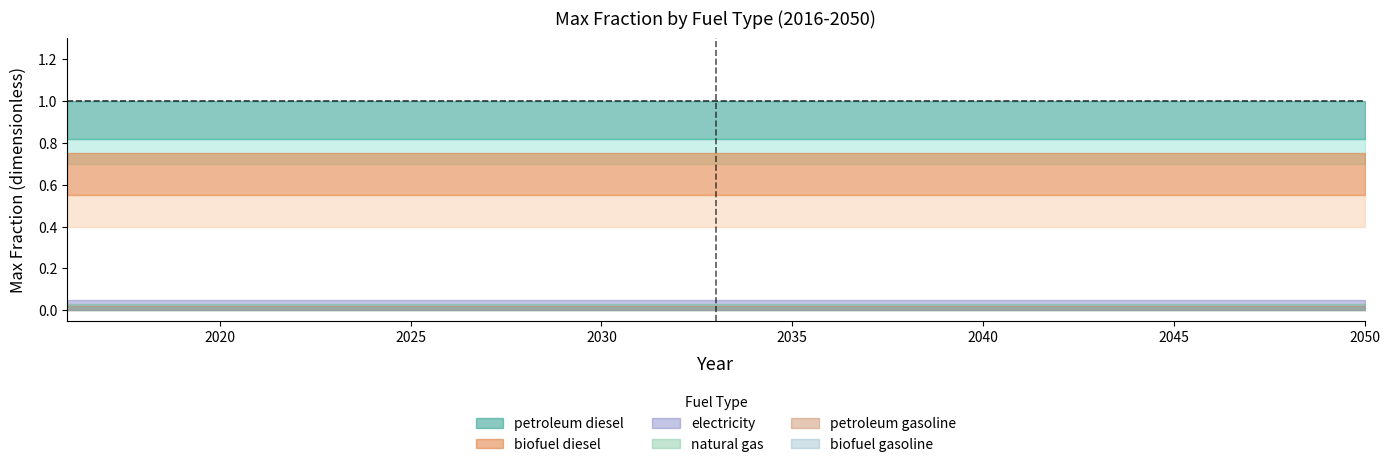

Which series has the widest spread of values?

petroleum diesel